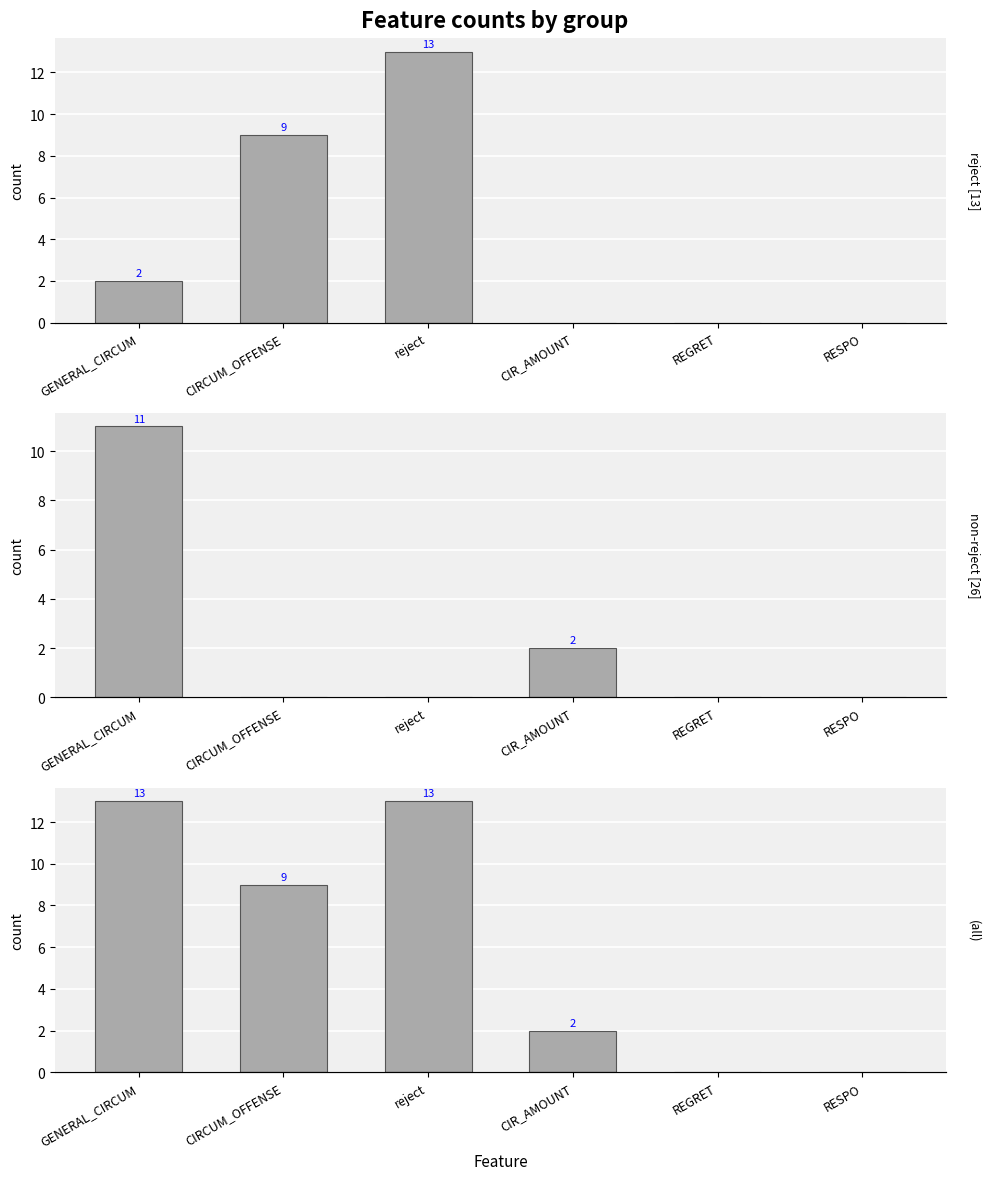

At which category is the sum across all series the highest?

GENERAL_CIRCUM